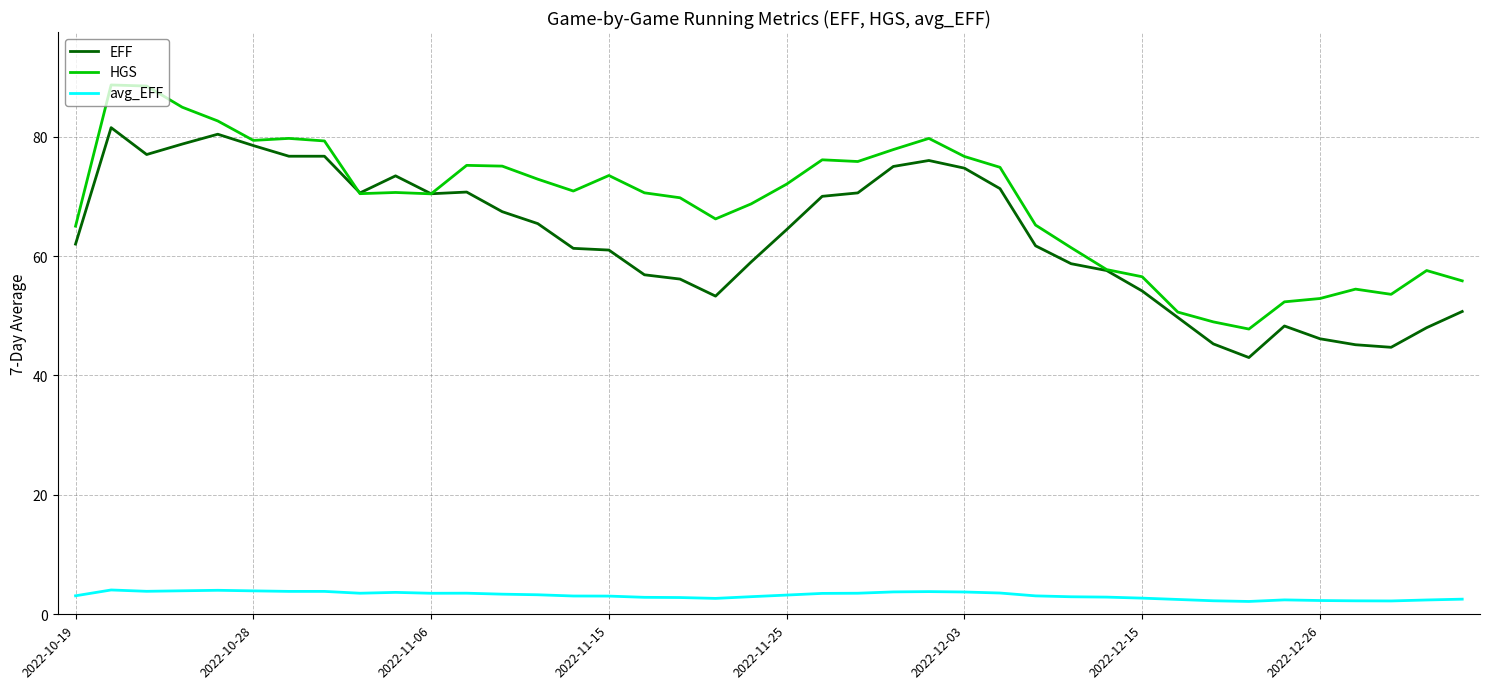

What is the minimum value for EFF?

43.0